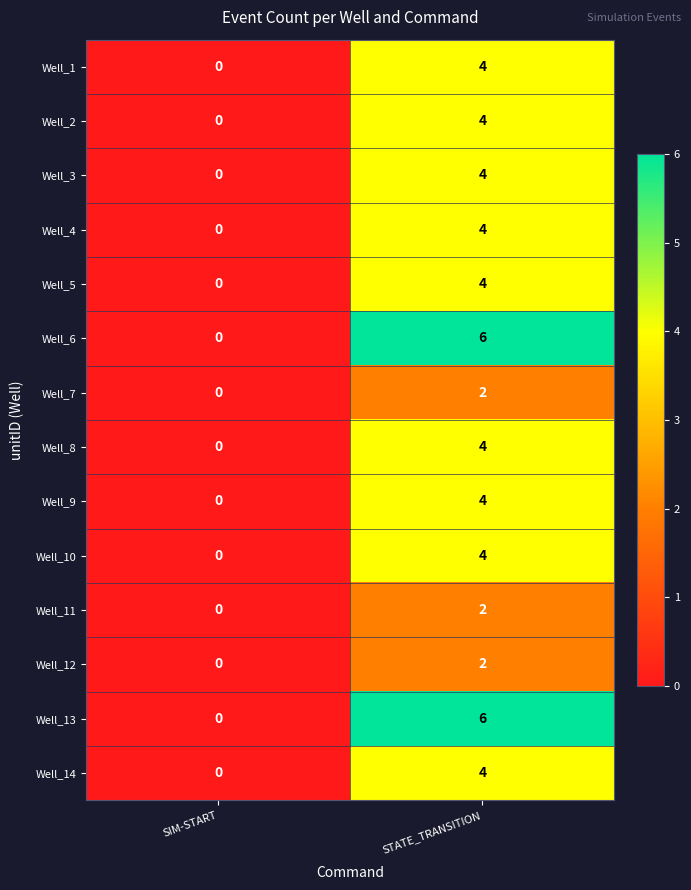

At how many categories does at least one series exceed 2?

1